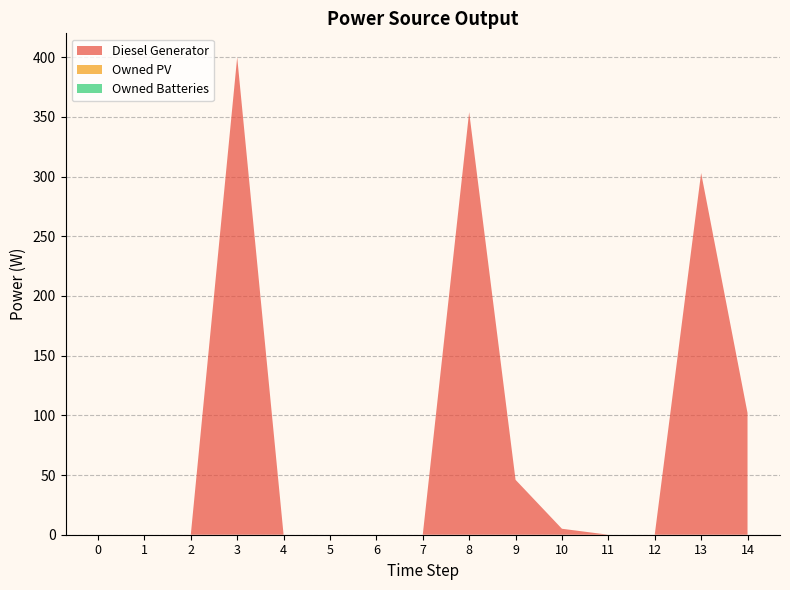

Reading left to right, what are all the values shown in this chart?

Diesel Generator: 0=0	1=0	2=0	3=400	4=0	5=0	6=0	7=0	8=354	9=46	10=5	11=0	12=0	13=303	14=102
Owned PV: 0=0	1=0	2=0	3=0	4=0	5=0	6=0	7=0	8=0	9=0	10=0	11=0	12=0	13=0	14=0
Owned Batteries: 0=0	1=0	2=0	3=0	4=0	5=0	6=0	7=0	8=0	9=0	10=0	11=0	12=0	13=0	14=0